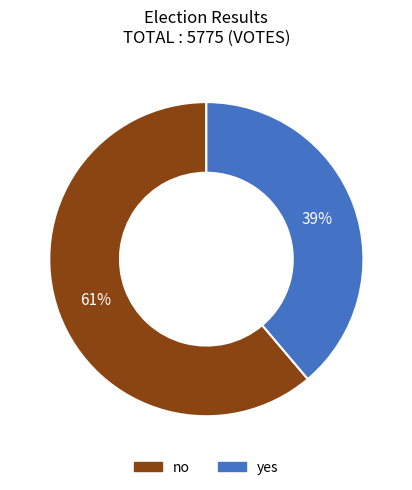

To the nearest percent, what portion does yes represent?

39%